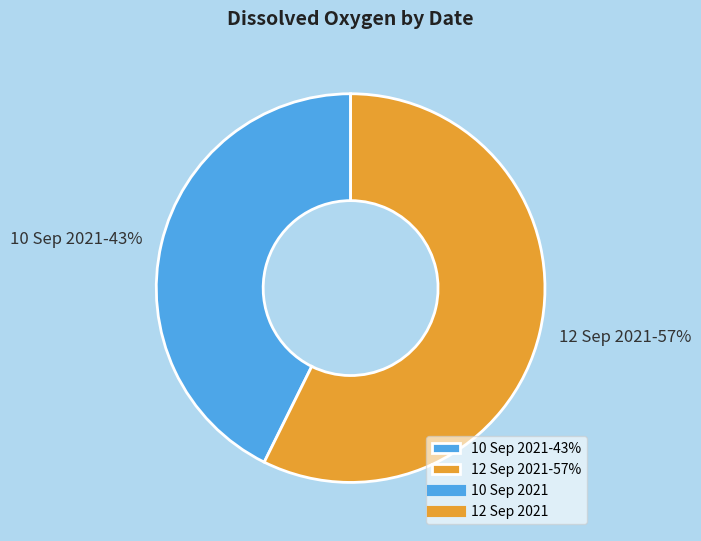

True or false: 10 Sep 2021 accounts for 56% of the total.

False